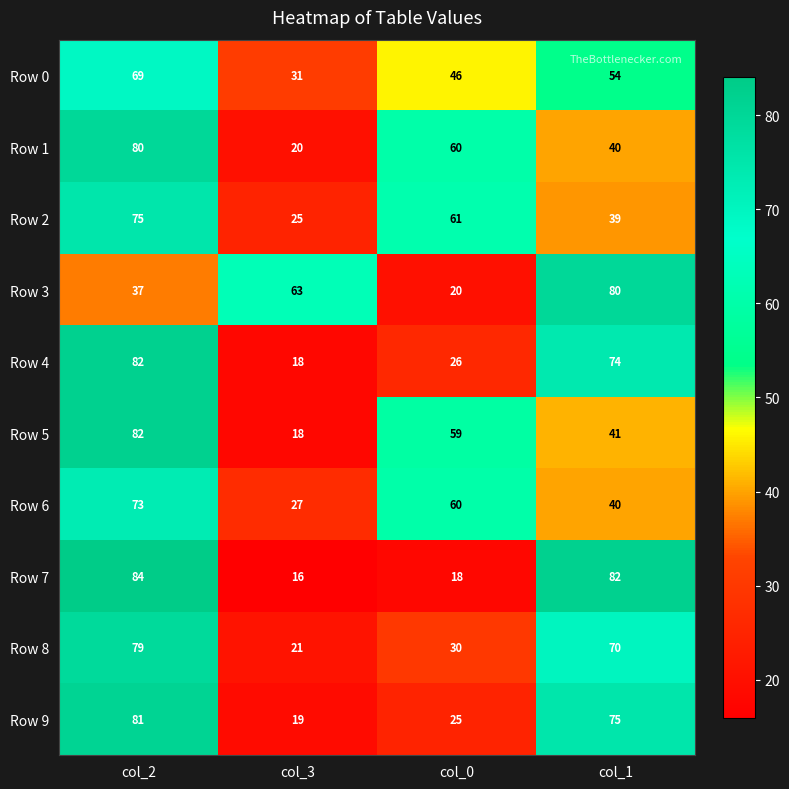

Which series changed the most between col_2 and col_3?

Row 7